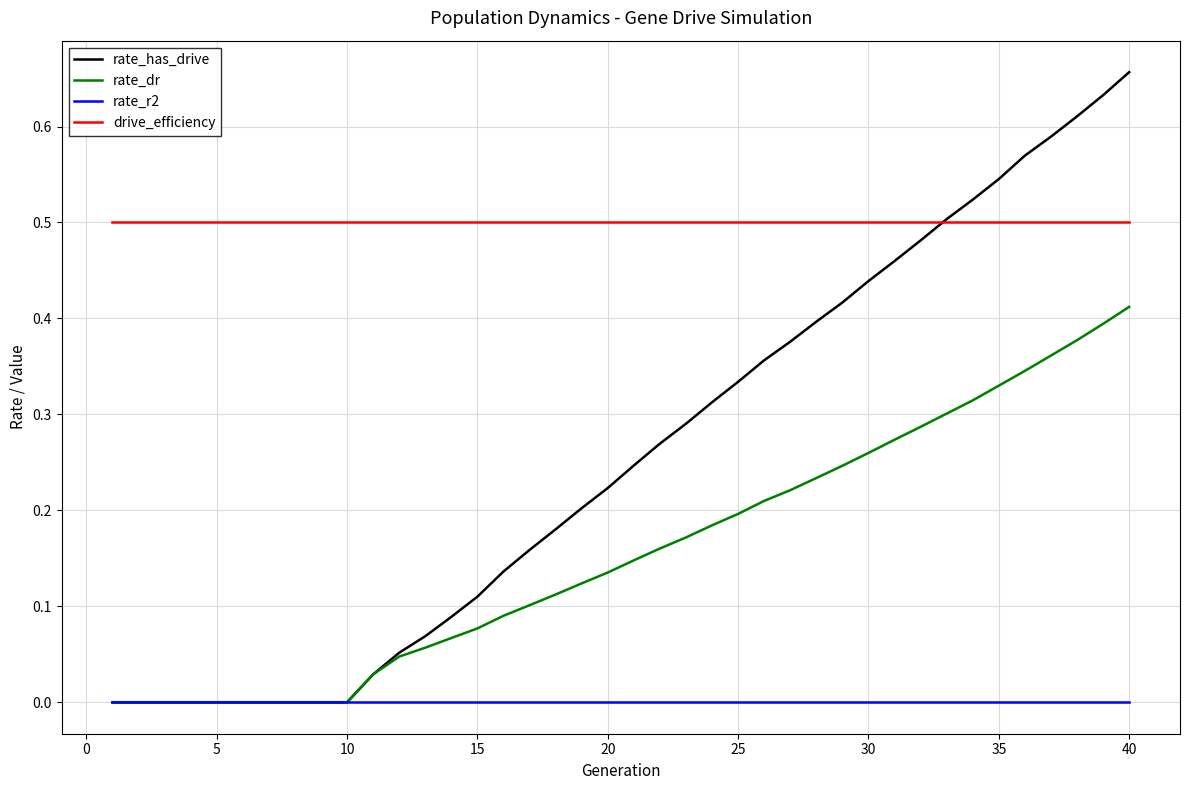

List the series in order of their peak value, lowest first.

rate_r2, rate_dr, drive_efficiency, rate_has_drive